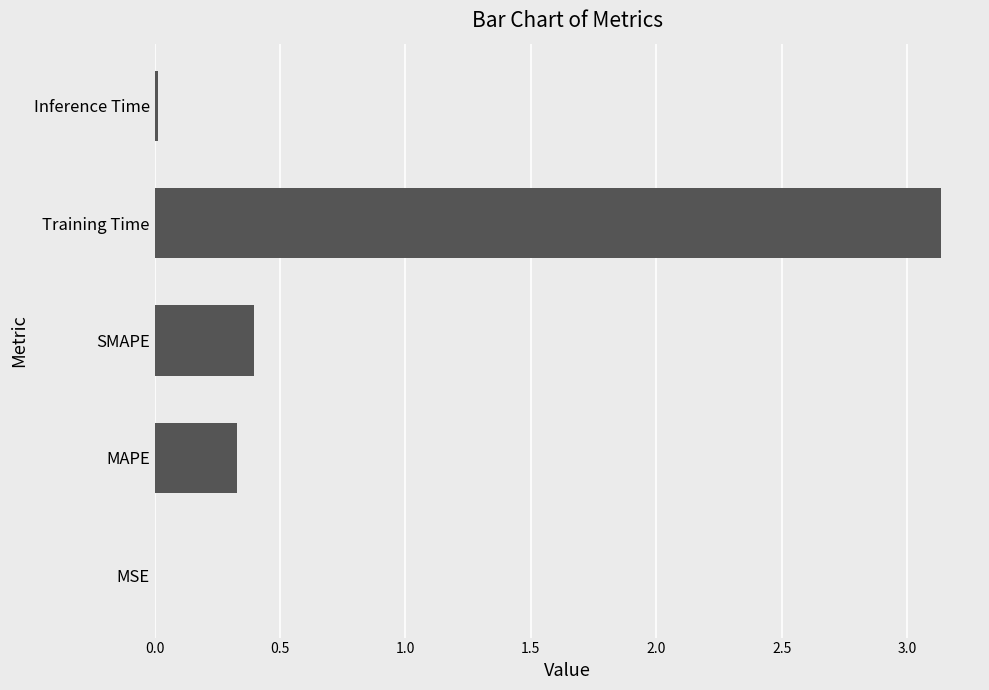

What is the sum of all values?

3.9